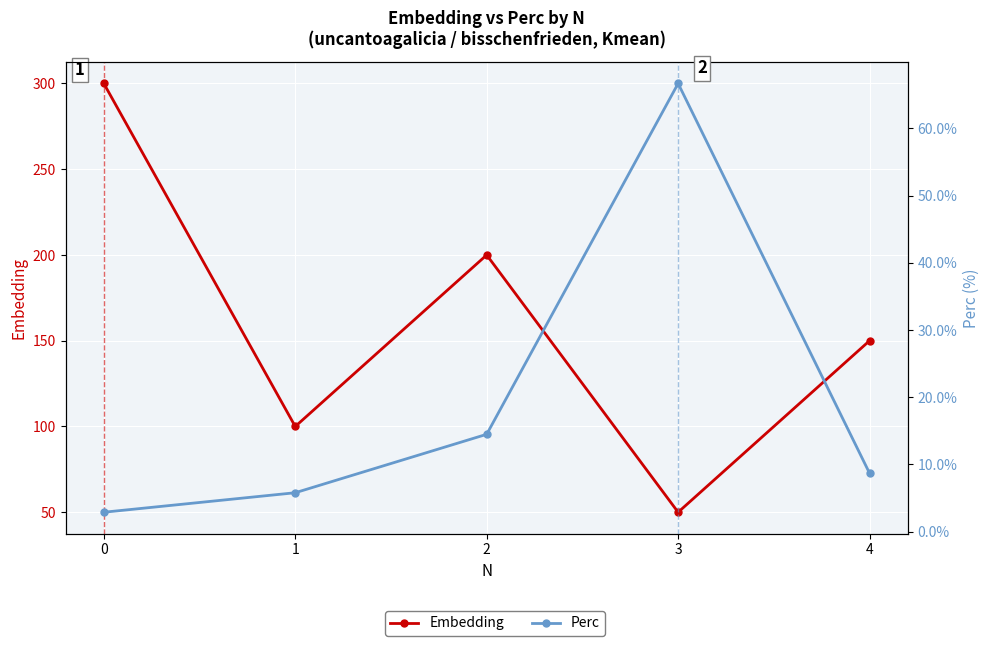

How many data points in Embedding are less than 150?

2